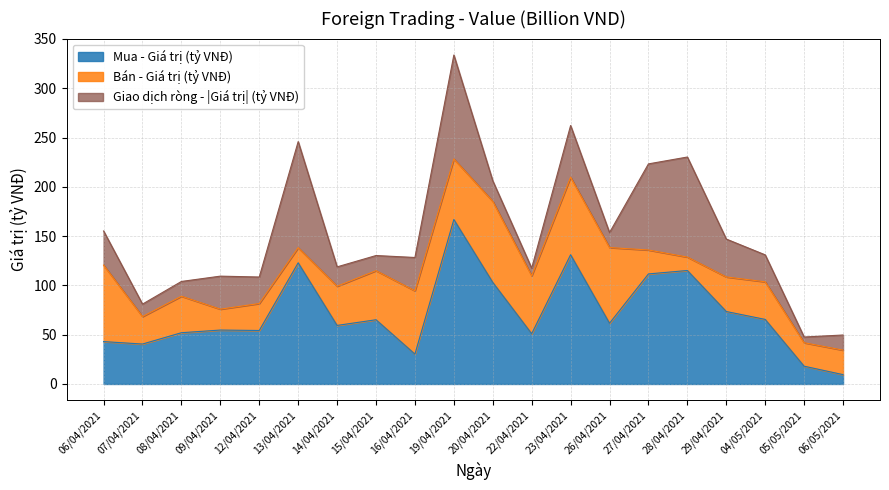

How many lines are shown in the chart?

3